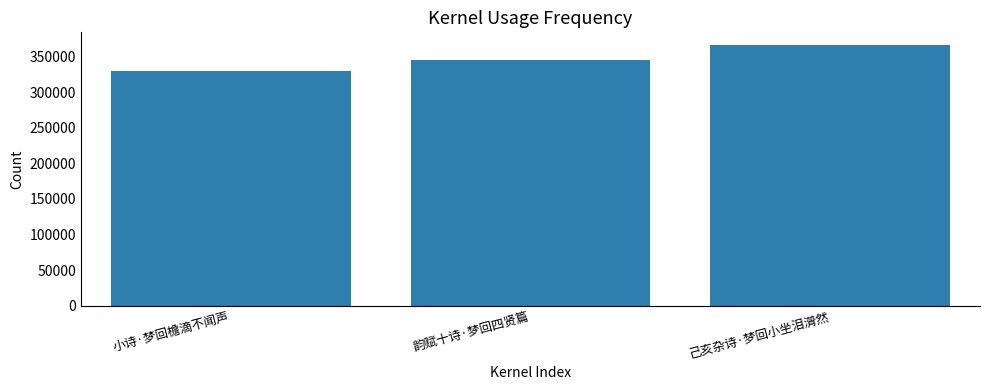

Is it true that the value at 己亥杂诗·梦回小坐泪潸然 is 180419?

False